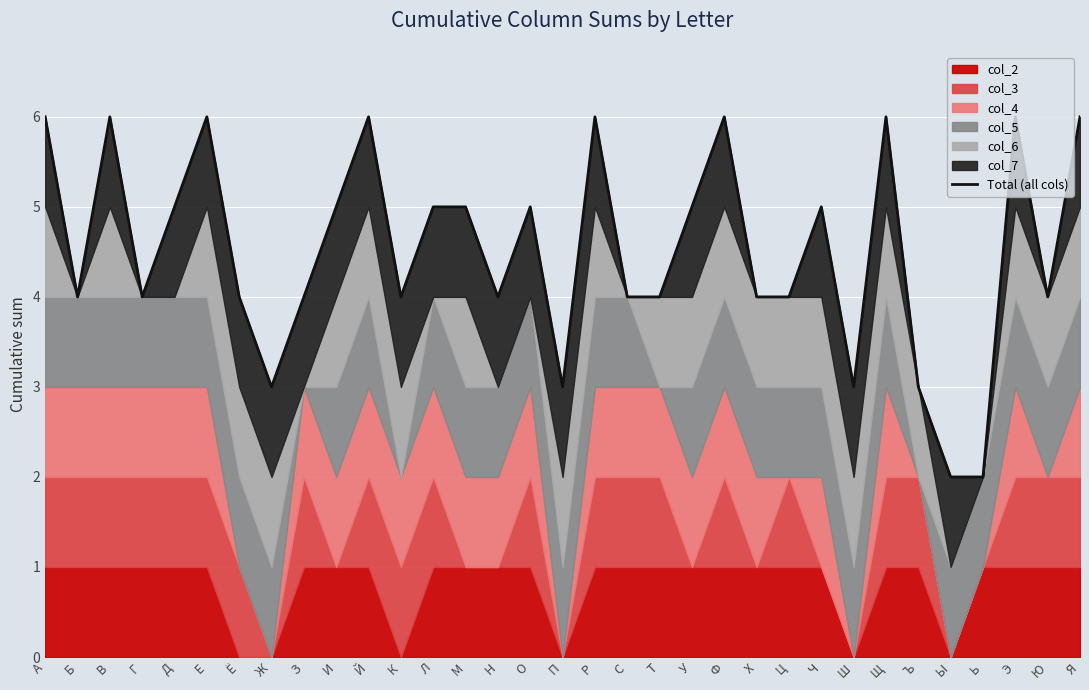

Which label corresponds to the smallest value in the chart?

Ы